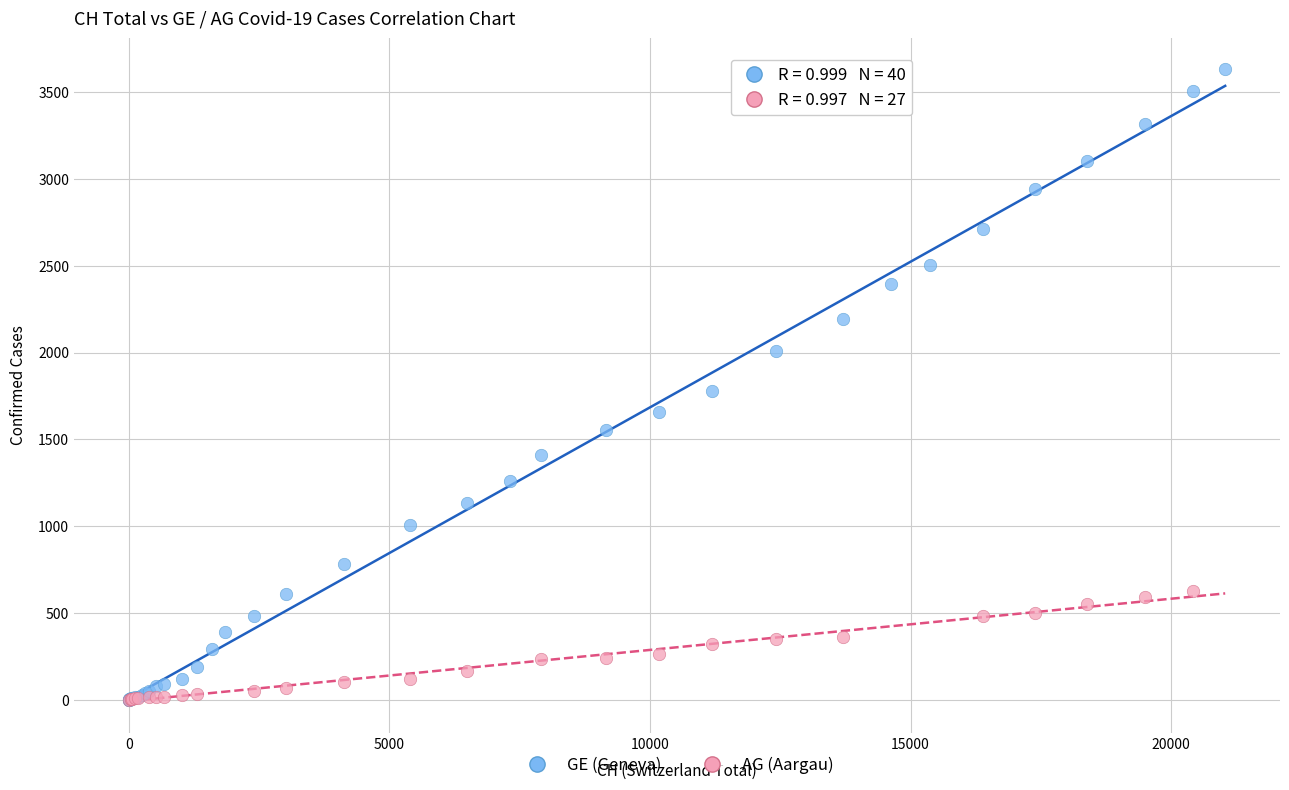

Which series has the largest Y range (max minus min)?

GE (Geneva)